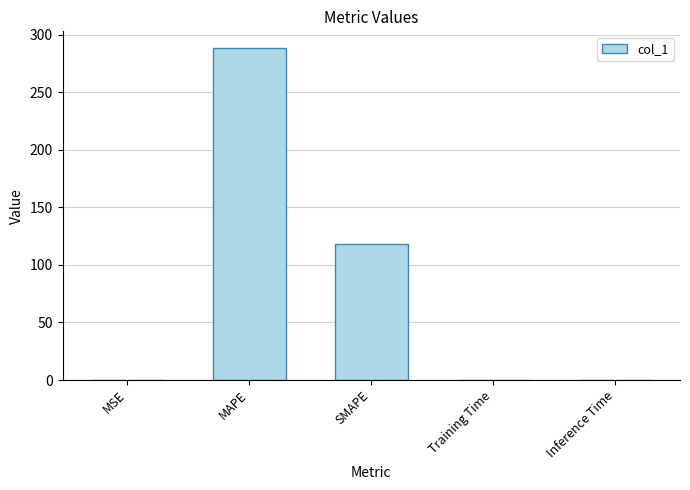

True or false: the data shows 288.5 at MAPE.

True